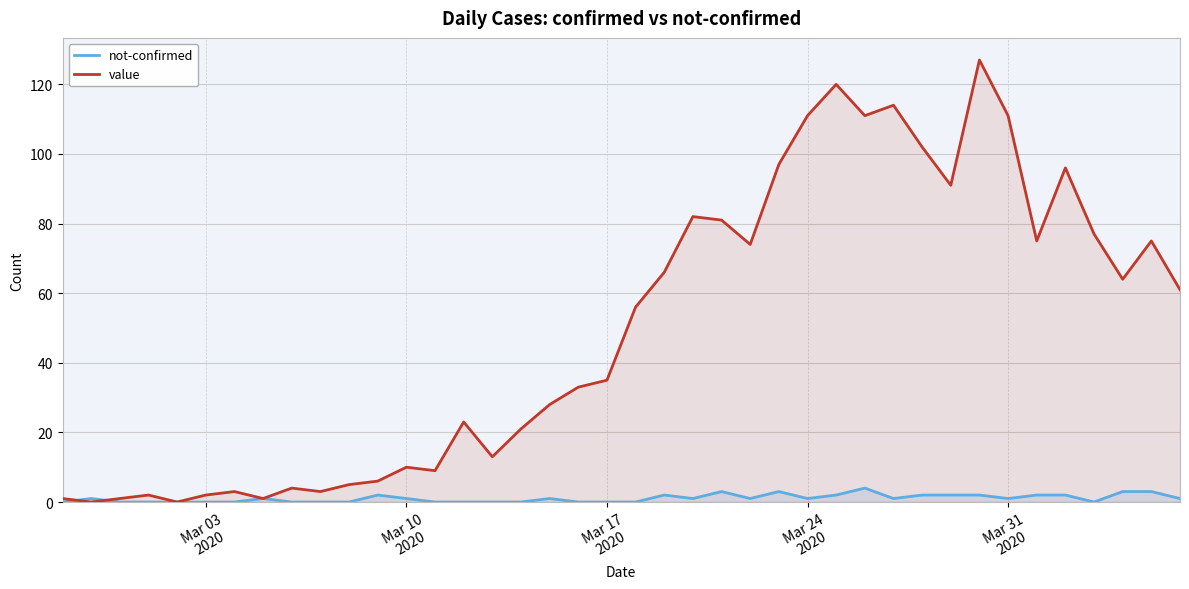

How many not-confirmed values are between 0 and 2?

35